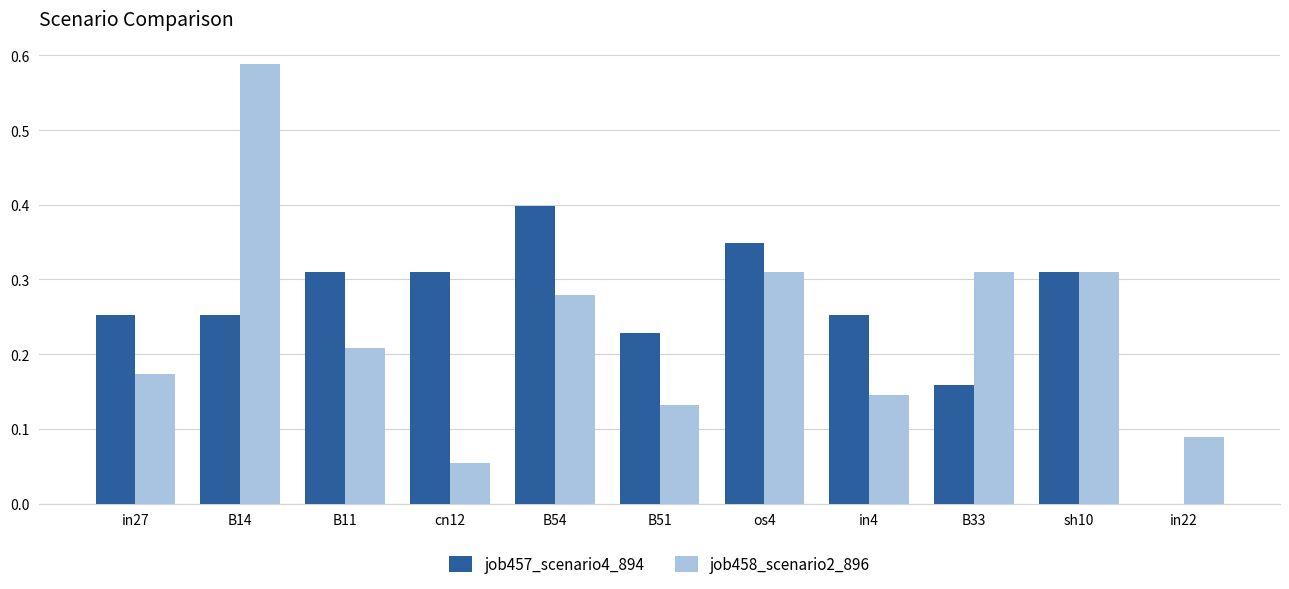

How many job458_scenario2_896 values are between 0 and 1?

11